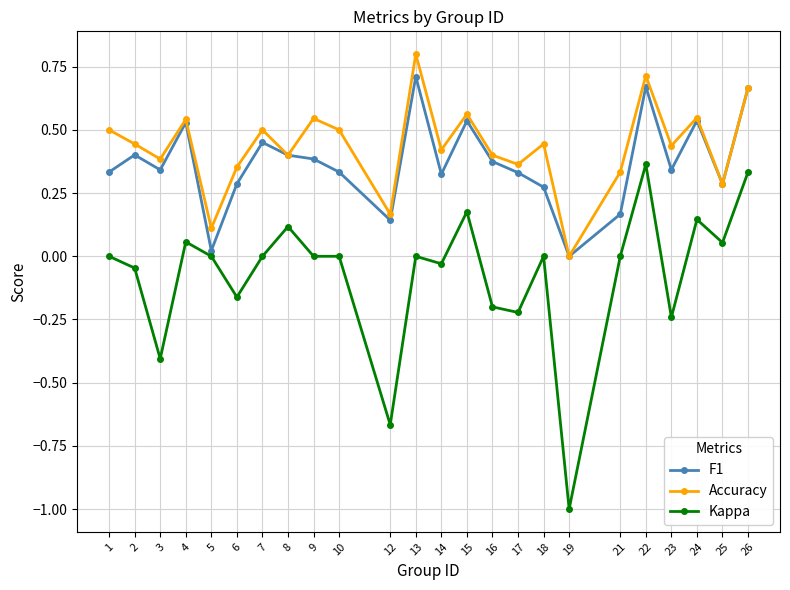

The Accuracy series shows 0.9 at 1. True or false?

False